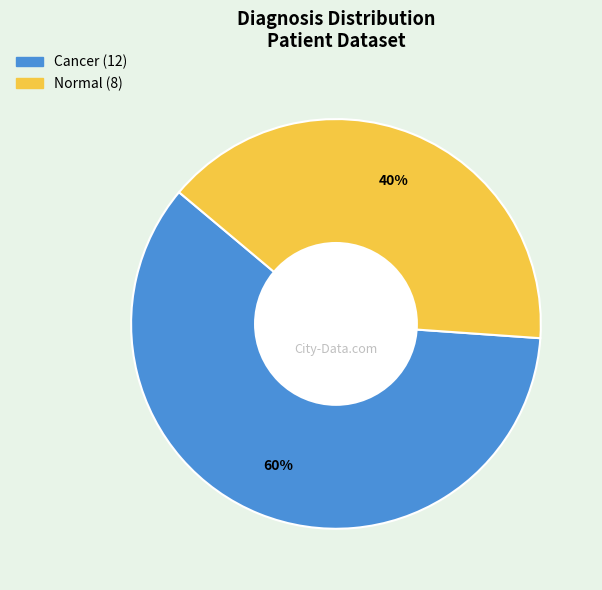

To the nearest percent, what is the difference between the largest and smallest slice percentages?

20%